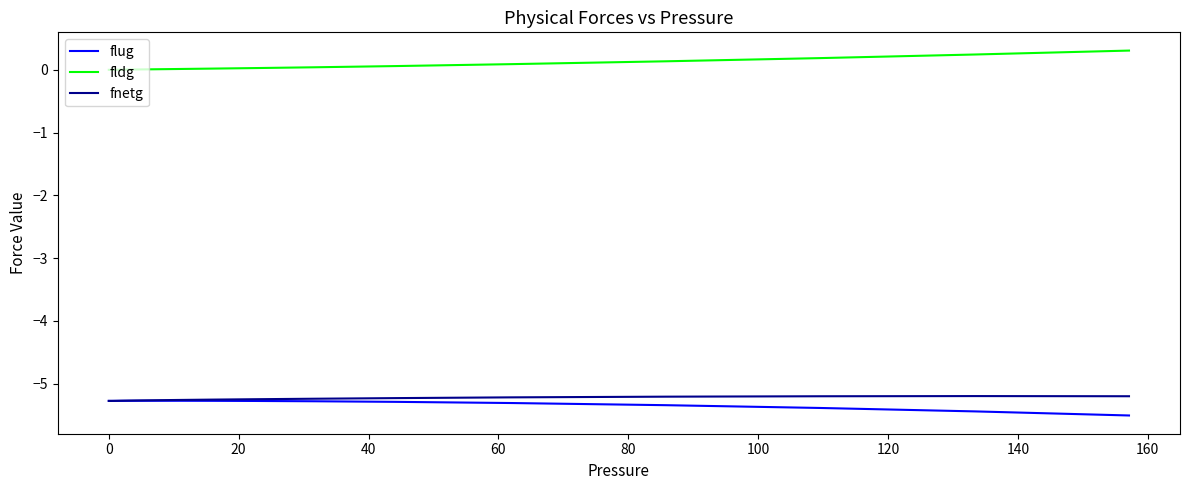

Is this an area chart (filled region under the line)?

No